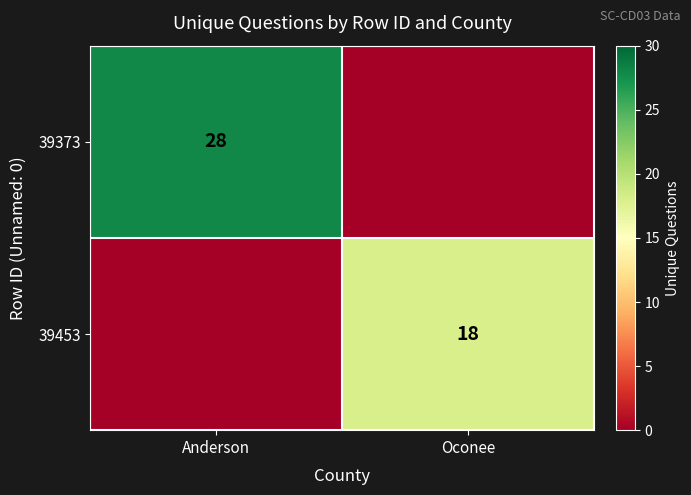

Is it true that 39453 equals 18 at Oconee?

True